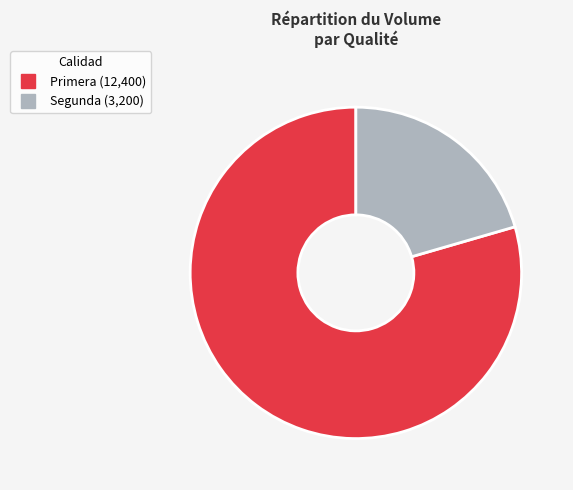

Does any single category account for the majority?

Yes